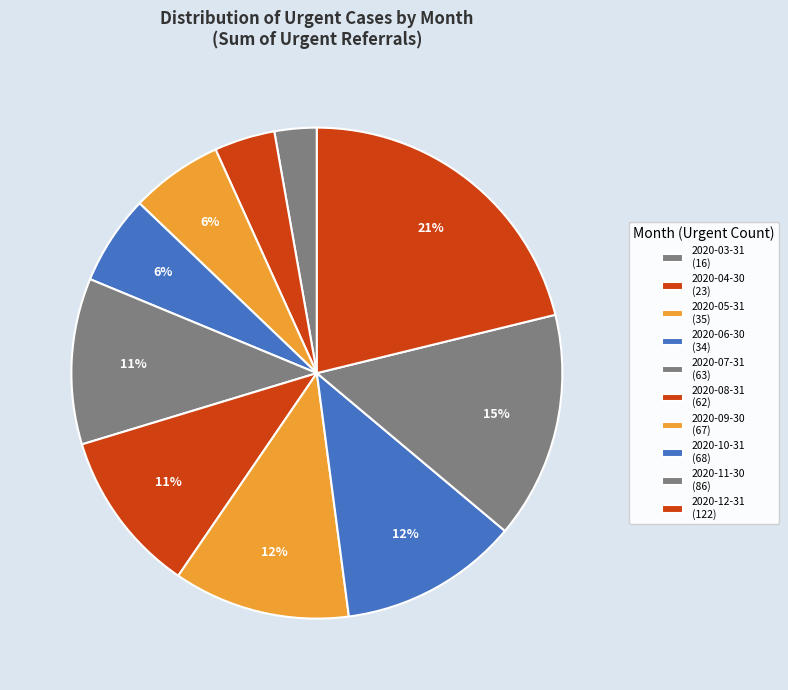

What percentage do 2020-06-30 and 2020-04-30 together represent?

9.9%